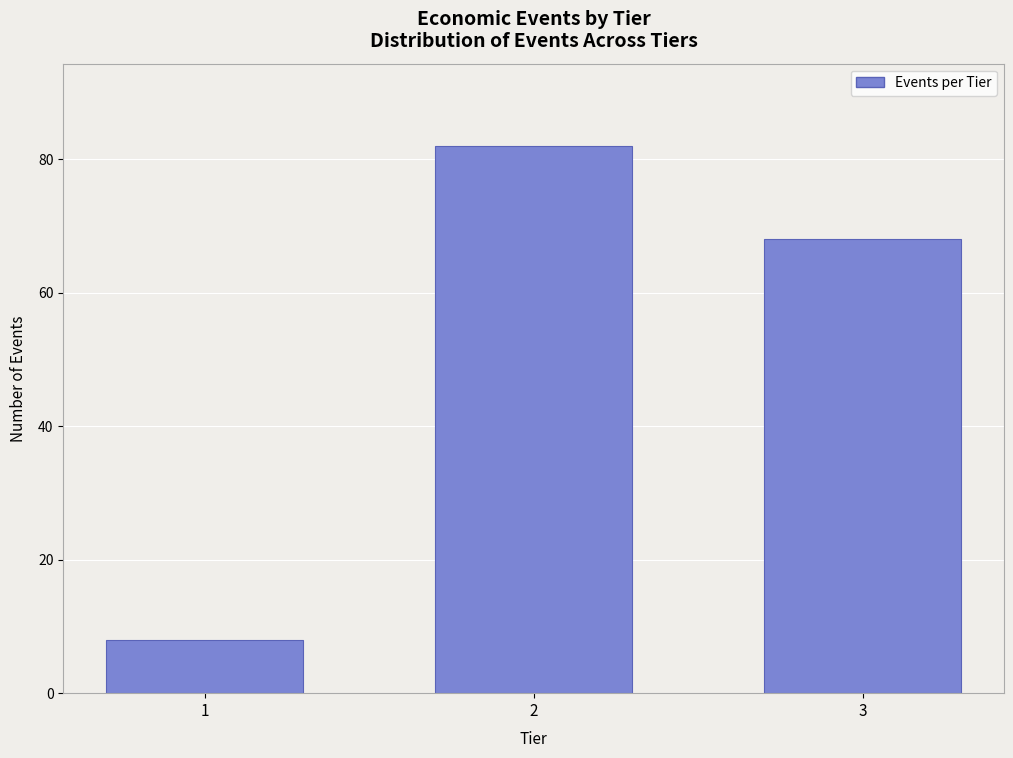

Reading left to right, what are all the values shown in this chart?

8	82	68